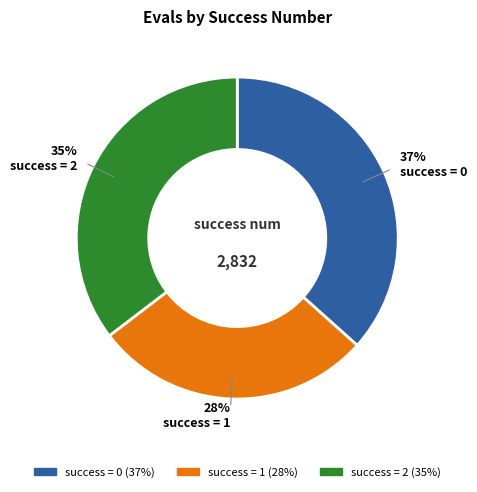

To the nearest percent, what is the difference between the largest and smallest slice percentages?

9%